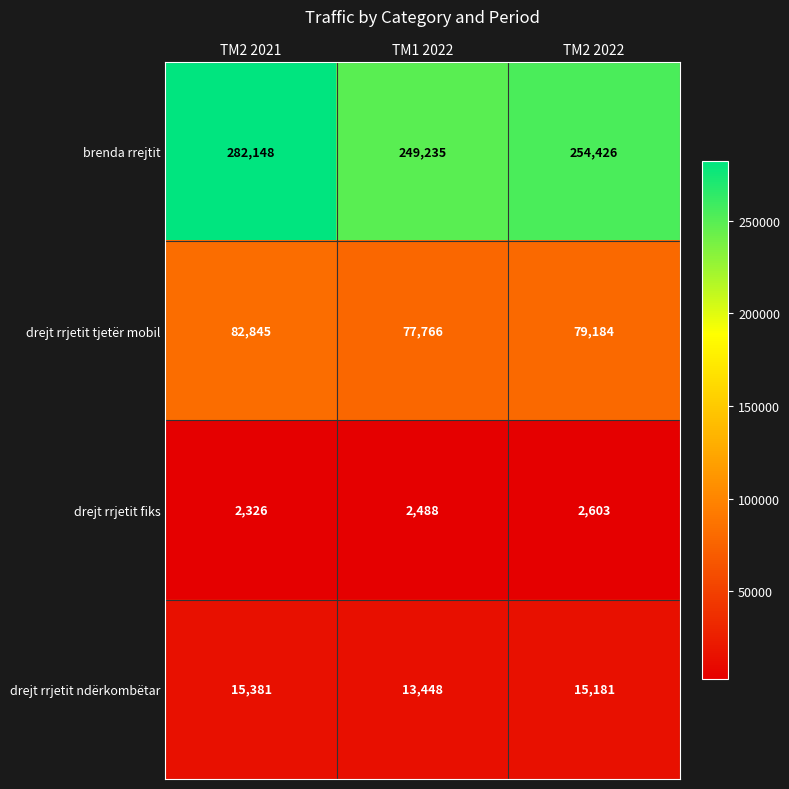

What is the total value across all series at TM2 2021?

382700